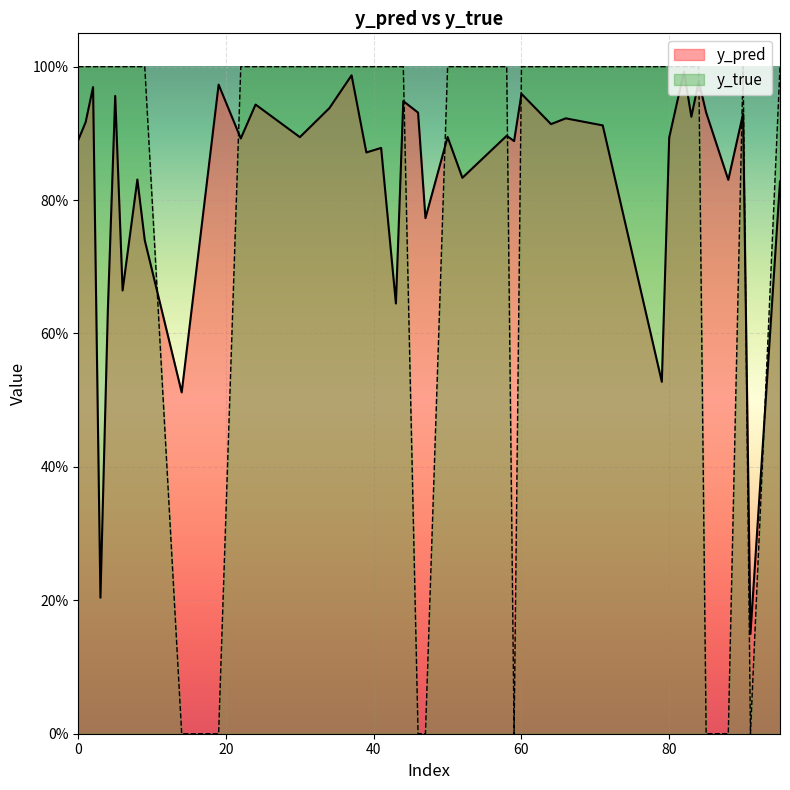

Does the chart display data point markers on the line(s)?

No